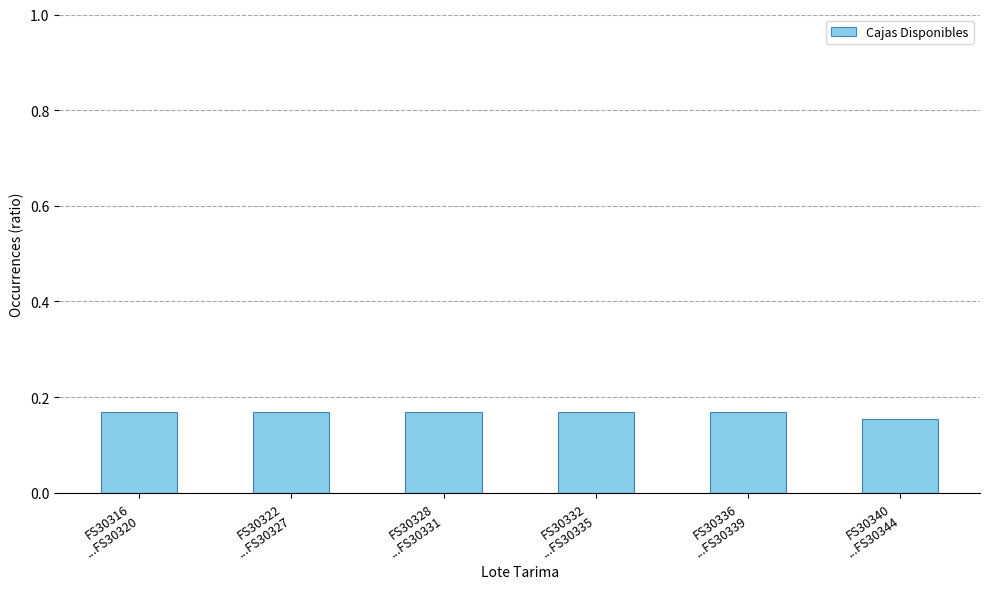

What is the label of the 4th bar from the left?

FS30332
...FS30335